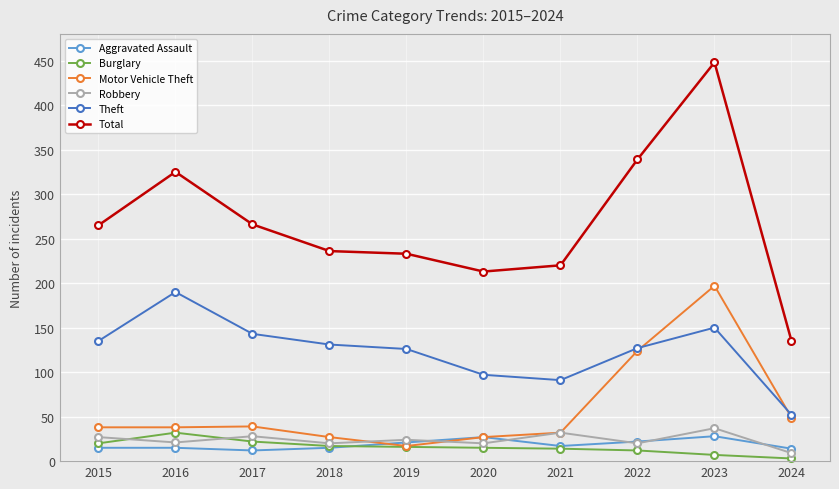

True or false: Burglary and Total intersect in this chart.

False